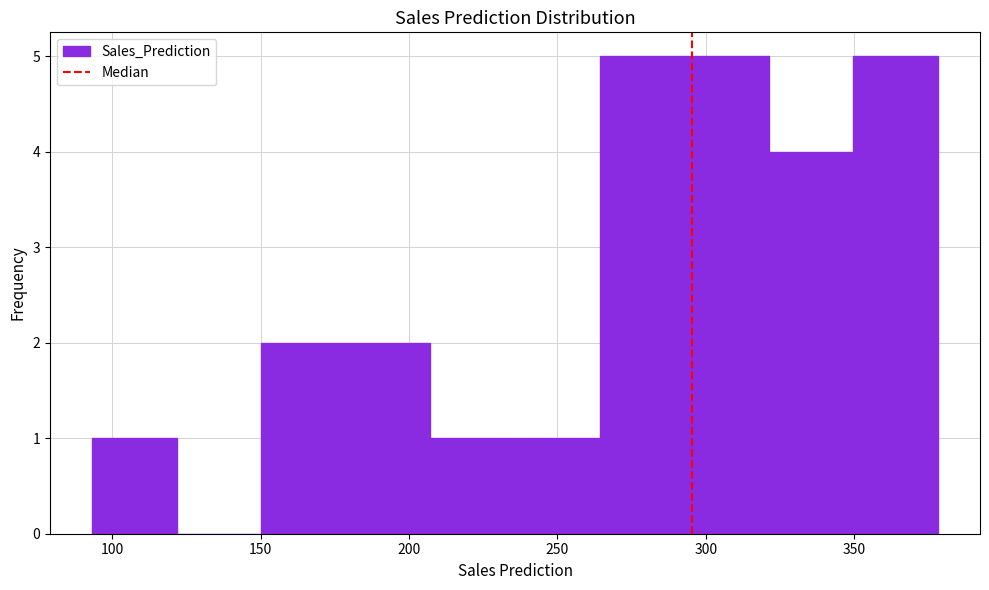

What is the height of the bar covering 95 to 120 on the x-axis? Neither the bar edges nor the heights are printed on the chart, so give them approximately, as read against the axes.

1